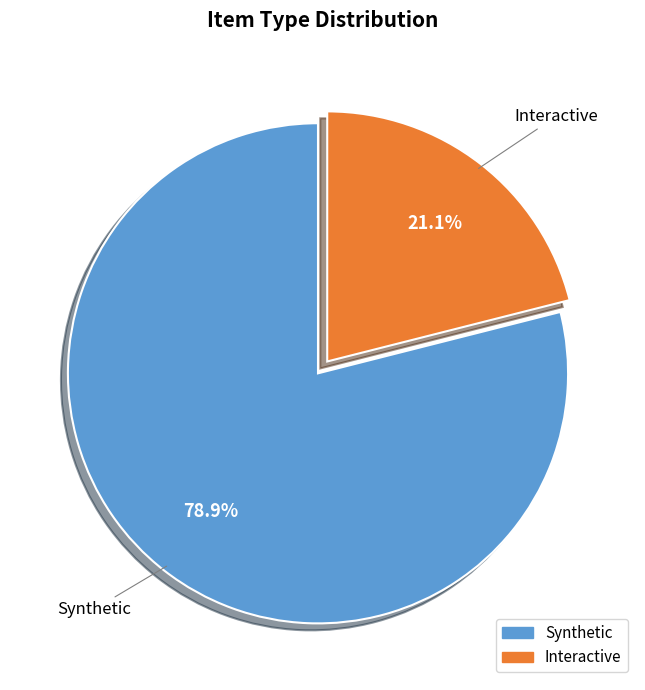

Is it true that Interactive is 21% of the pie?

True